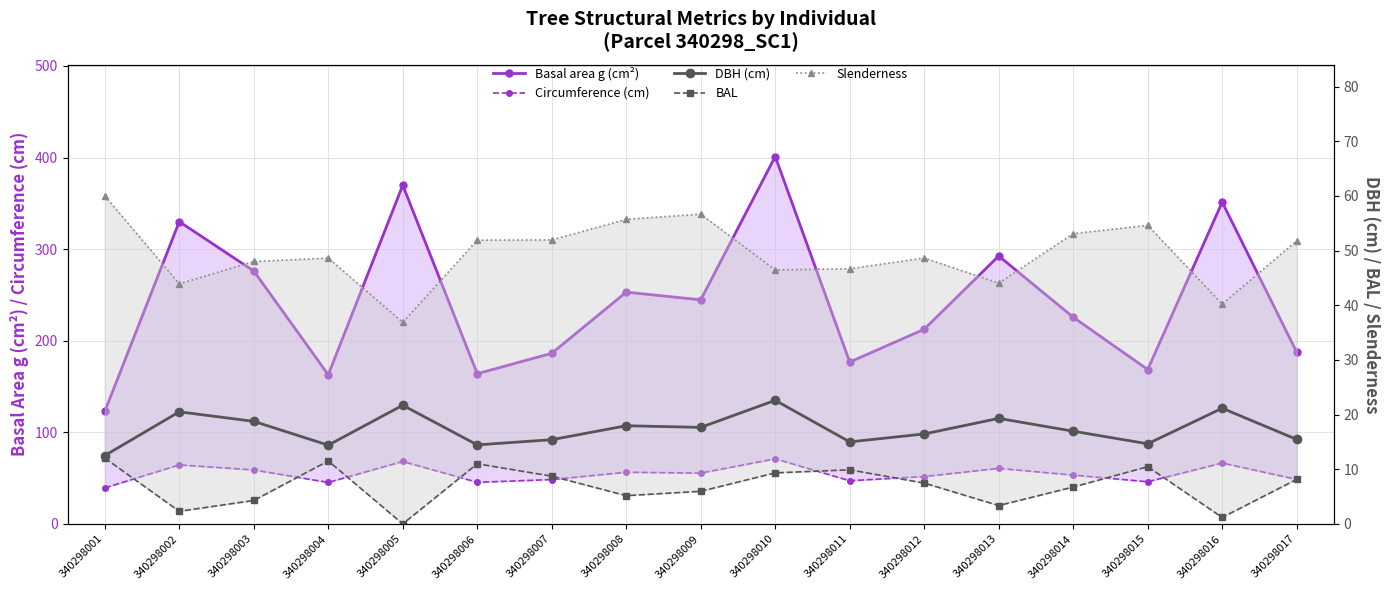

How many data points in Circumference (cm) are above 53?

9